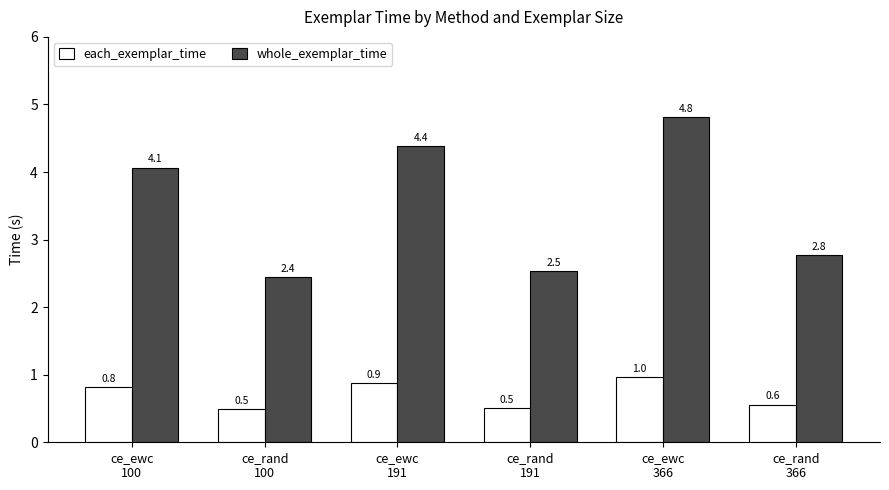

What is the total value across all series at ce_rand
191?

3.0